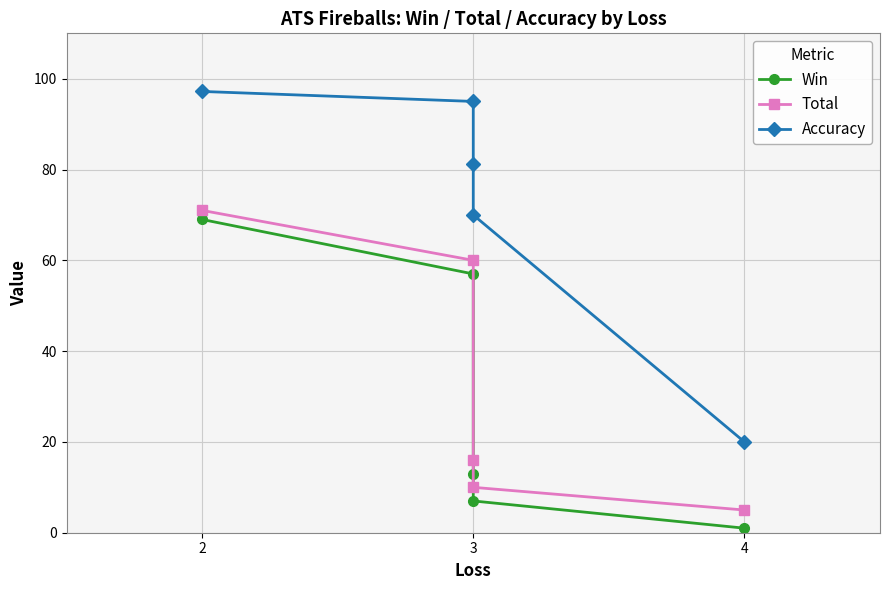

True or false: Total and Accuracy cross at least once.

False